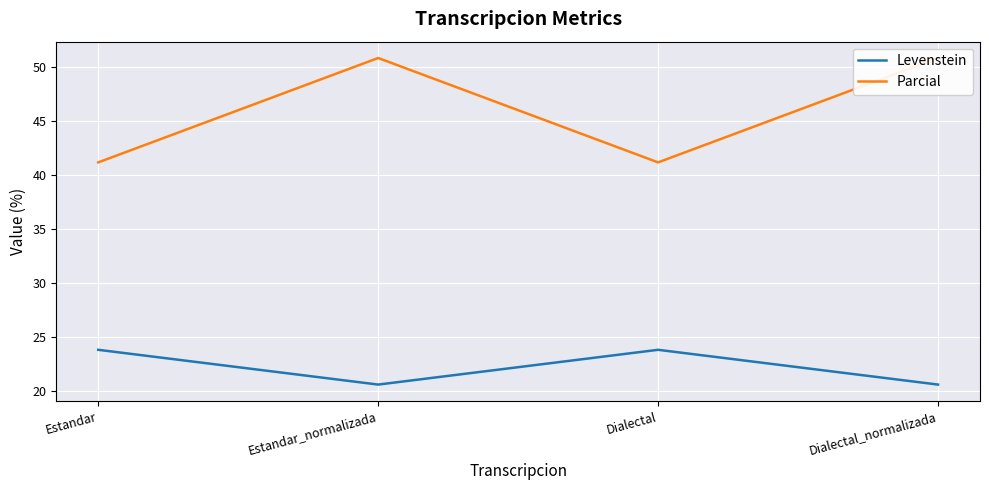

Reading left to right, list all the values displayed in this chart.

Levenstein: Estandar=23.8	Estandar_normalizada=20.6	Dialectal=23.8	Dialectal_normalizada=20.6
Parcial: Estandar=41.2	Estandar_normalizada=50.8	Dialectal=41.2	Dialectal_normalizada=50.8